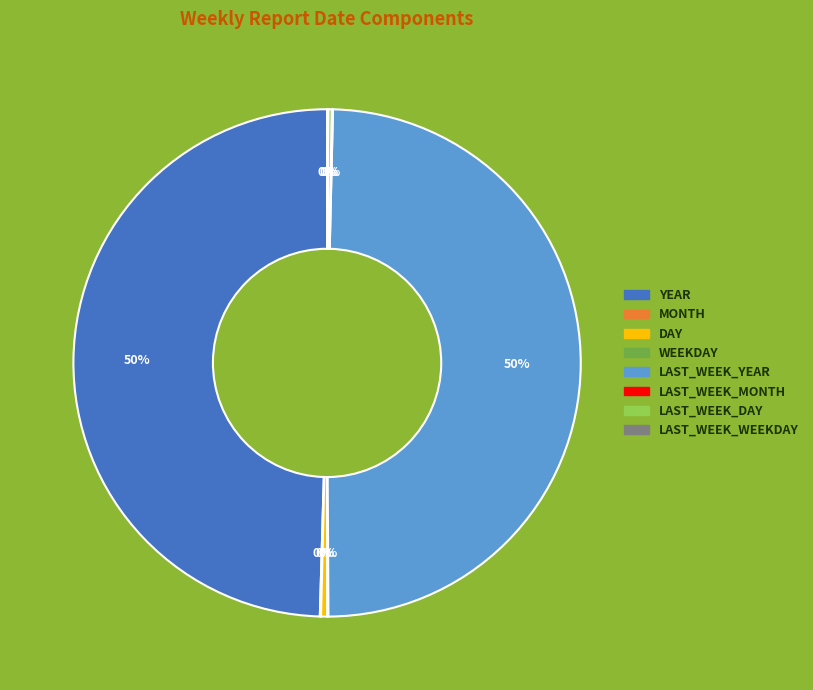

The YEAR slice represents 50% of the pie. True or false?

True